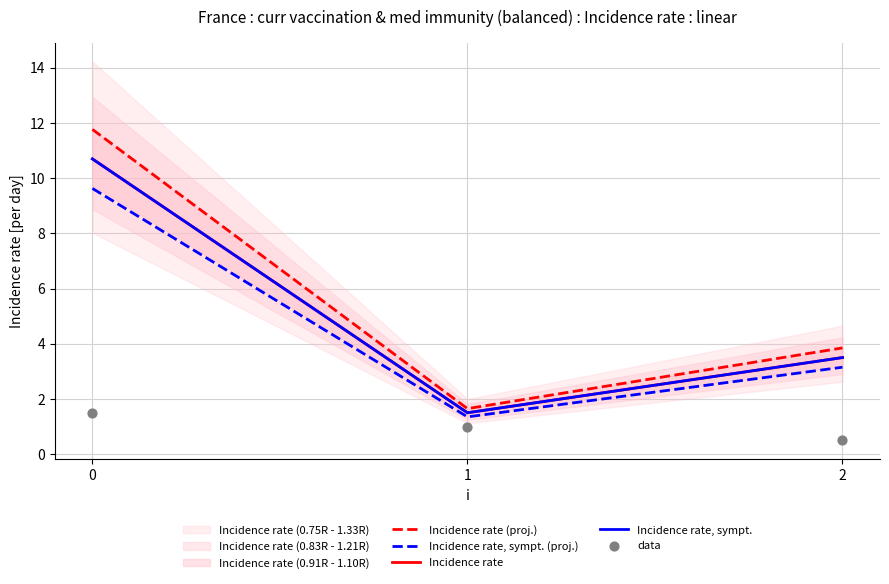

Which series contains the lowest Y value?

data